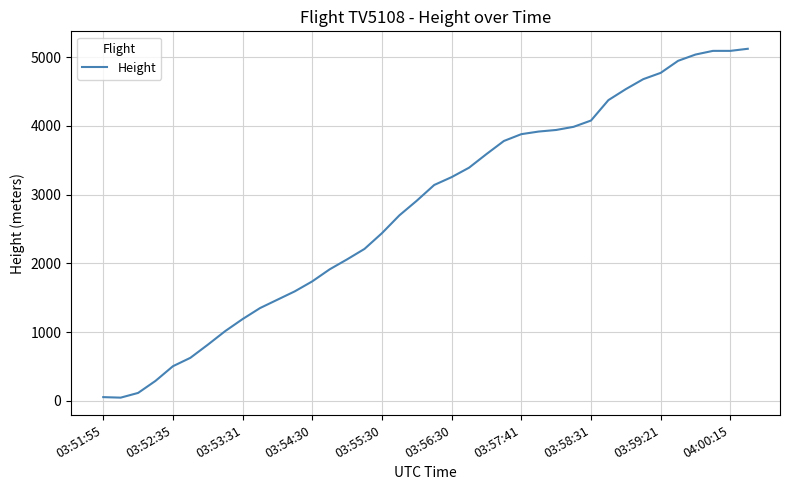

What is the difference between the maximum and minimum values?

5074.9